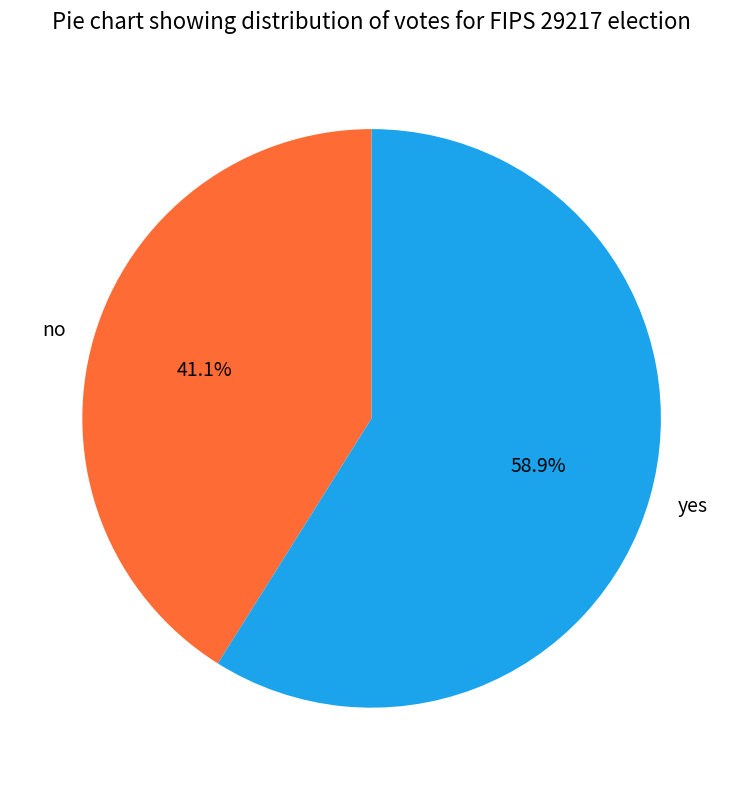

What portion of the pie excludes no?

58.9%